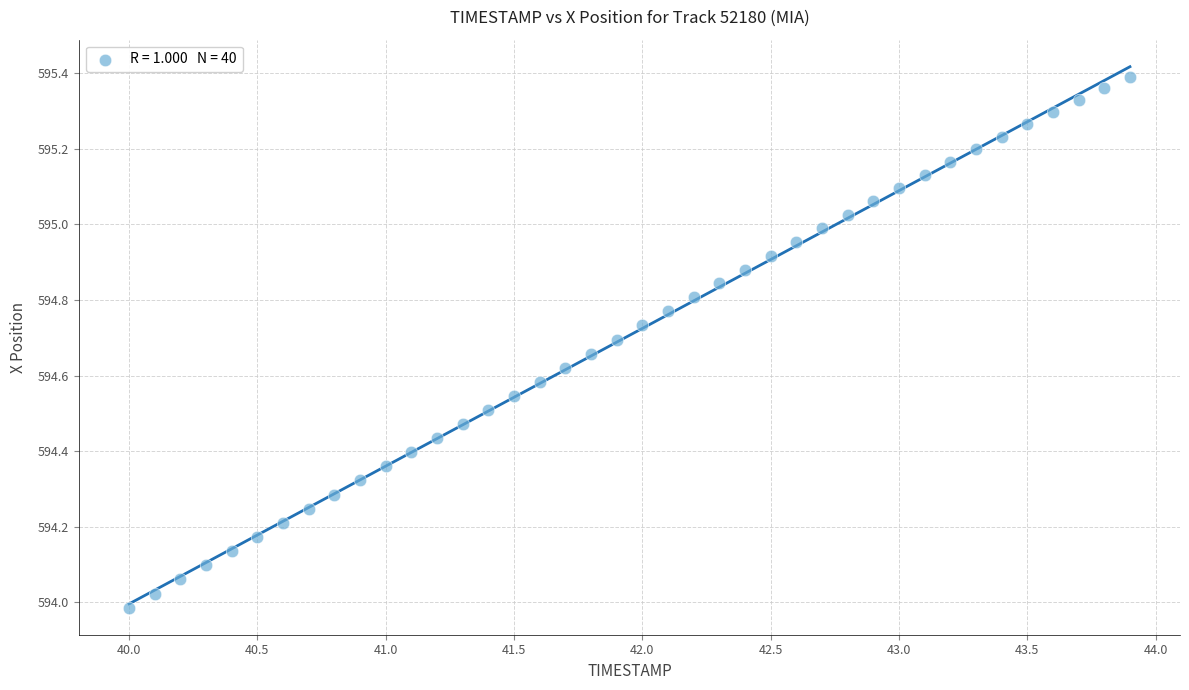

What is the range of Y values (max minus min)?

1.4